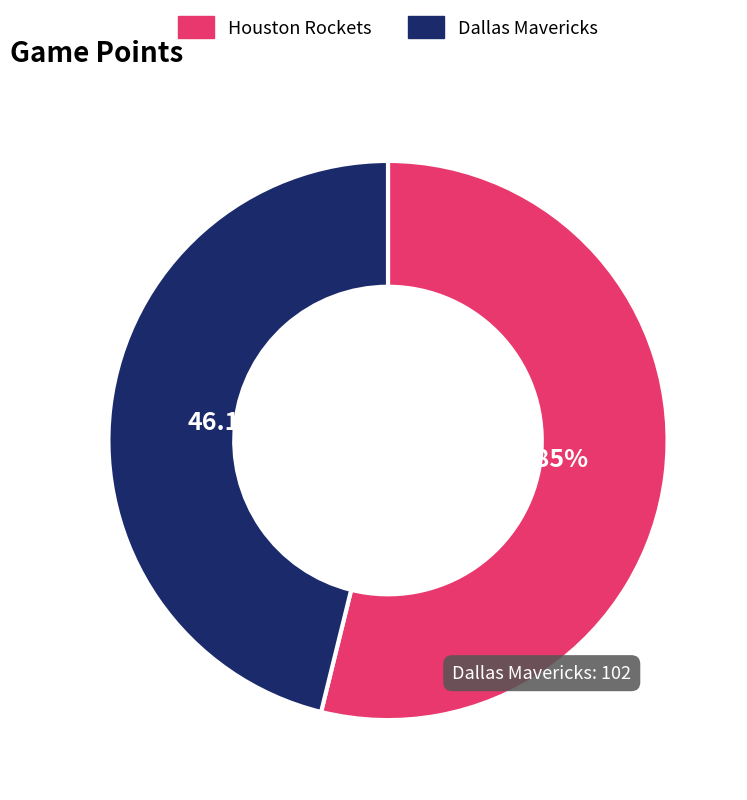

Count the number of slices in the pie.

2